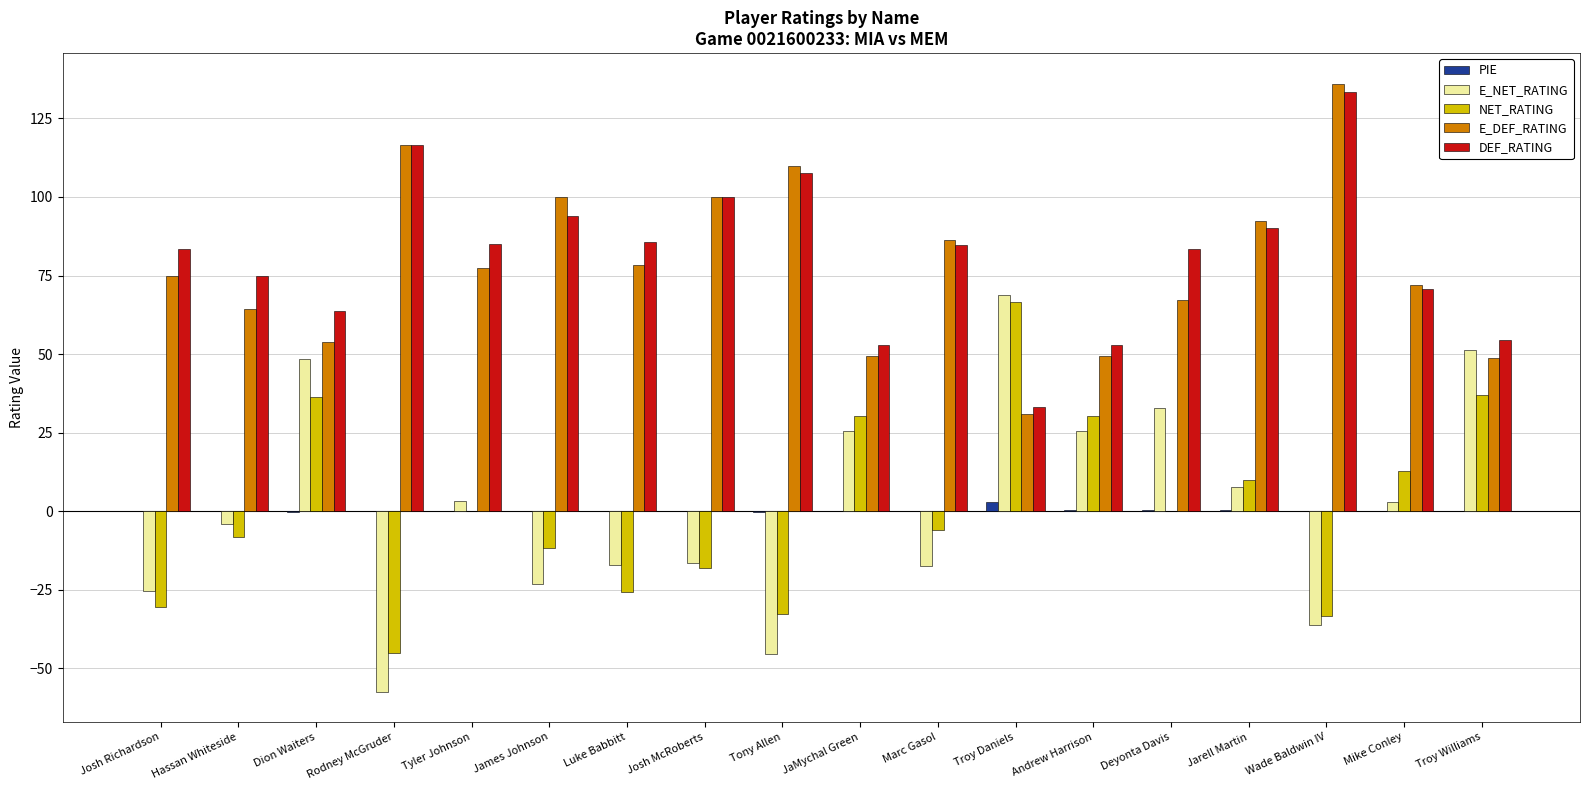

What is the maximum value shown in the chart?

136.1